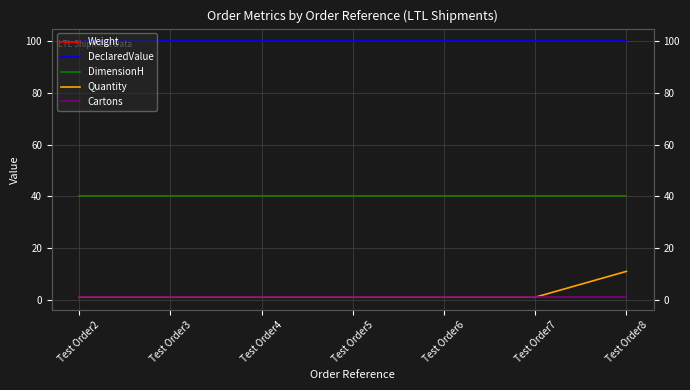

The Weight series shows 40 at Test Order8. True or false?

True